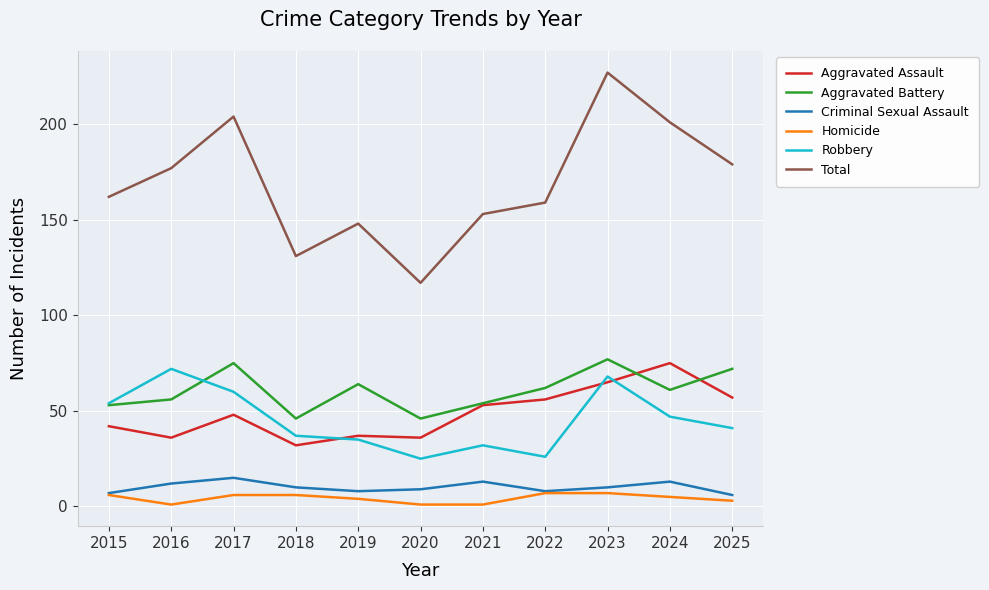

What is the difference between the highest and lowest values at 2022?

152